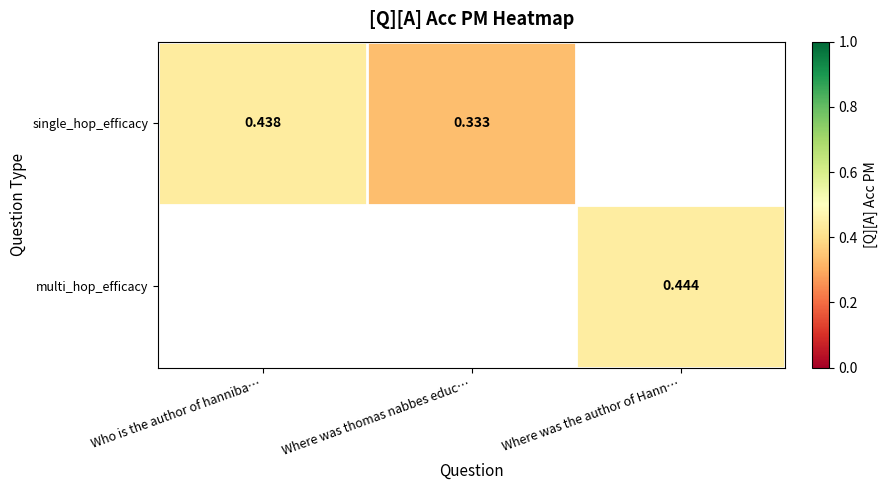

Is the value of multi_hop_efficacy at Where was the author of Hann… greater than the value of single_hop_efficacy at Where was thomas nabbes educ…?

Yes